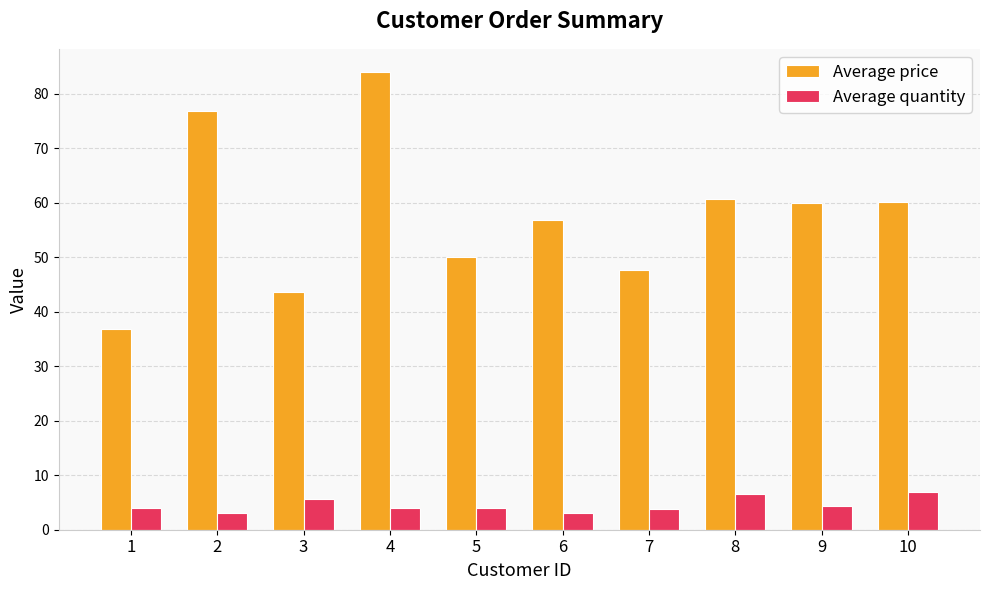

At 8, list the series in order from smallest to largest.

Average quantity, Average price